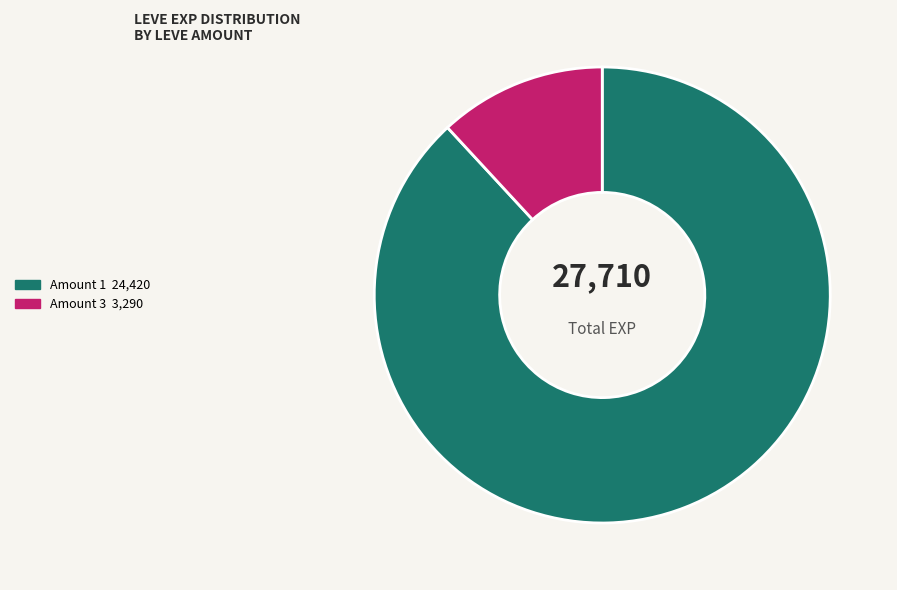

Does any single category account for the majority?

Yes